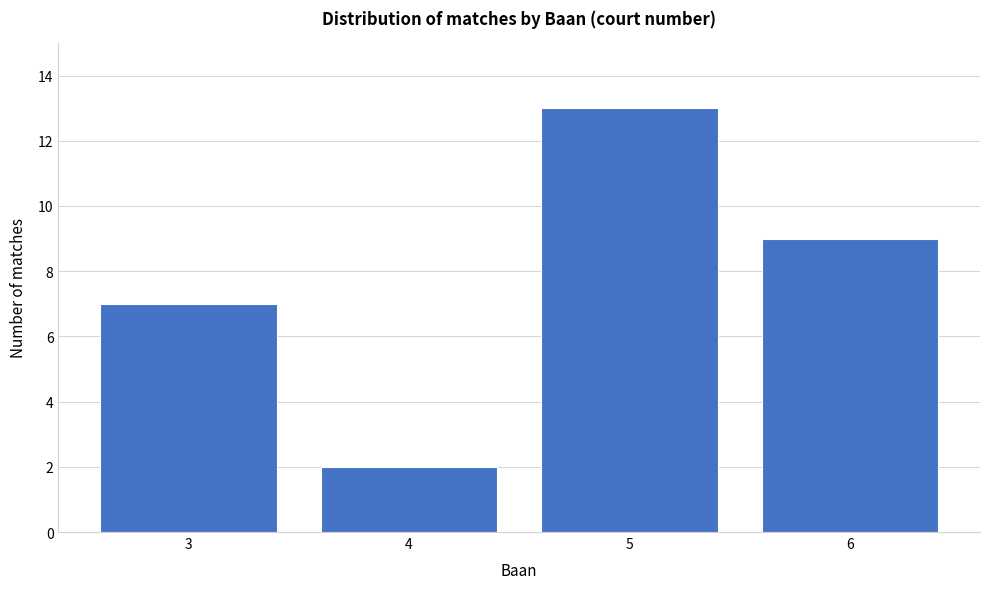

Reading right to left, list all the values displayed in this chart.

9	13	2	7